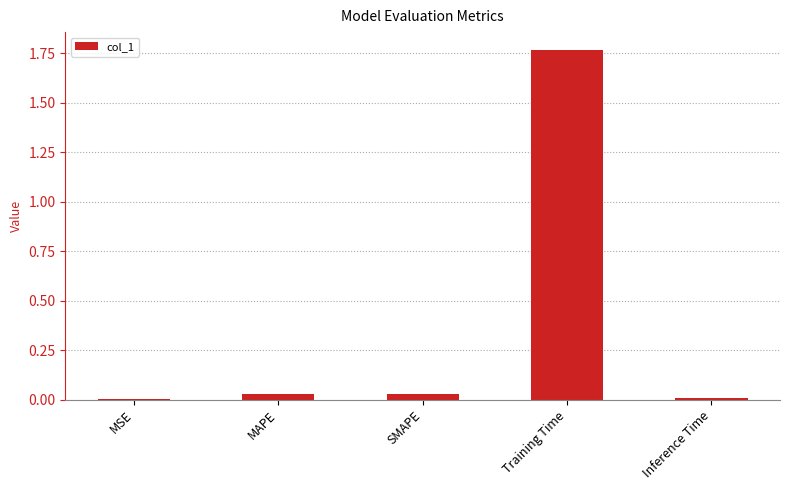

True or false: the data shows 0.0 at MAPE.

True